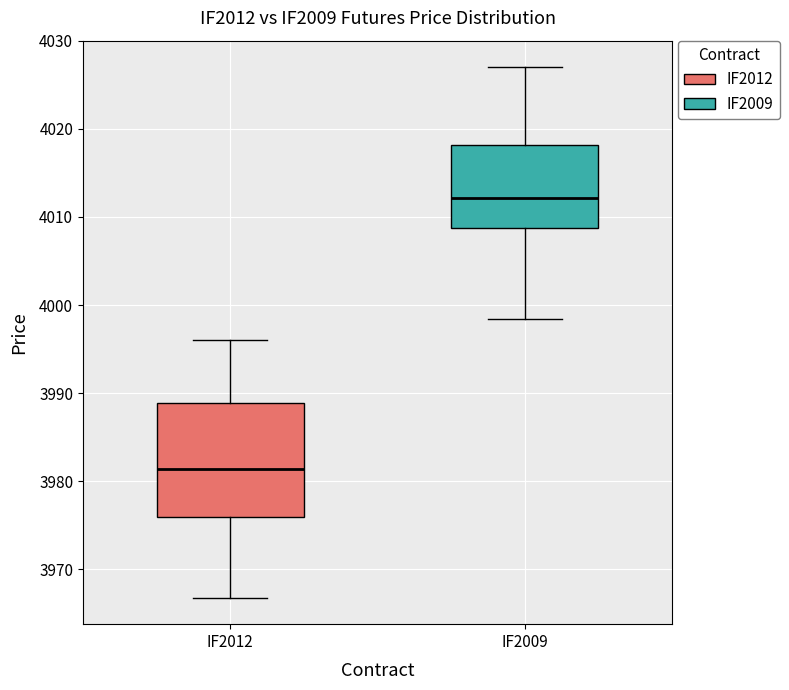

Reading left to right, read every box against the y-axis: the position of its median line, the range the box covers, and the ends of its whiskers. The values are not printed on the chart, so give them approximately, as read against the axis.

IF2012: median 3981, box 3976 to 3989, whiskers 3967 to 3996
IF2009: median 4012, box 4009 to 4018, whiskers 3998 to 4027